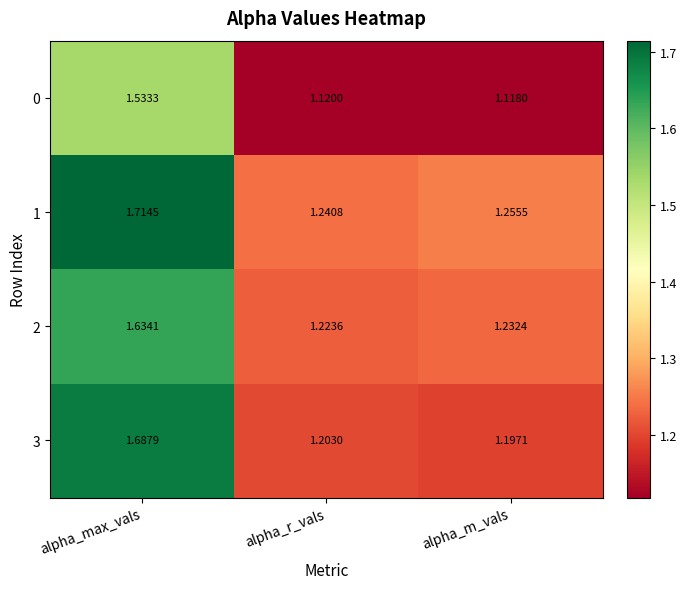

Which category has the lowest value across all series?

alpha_m_vals